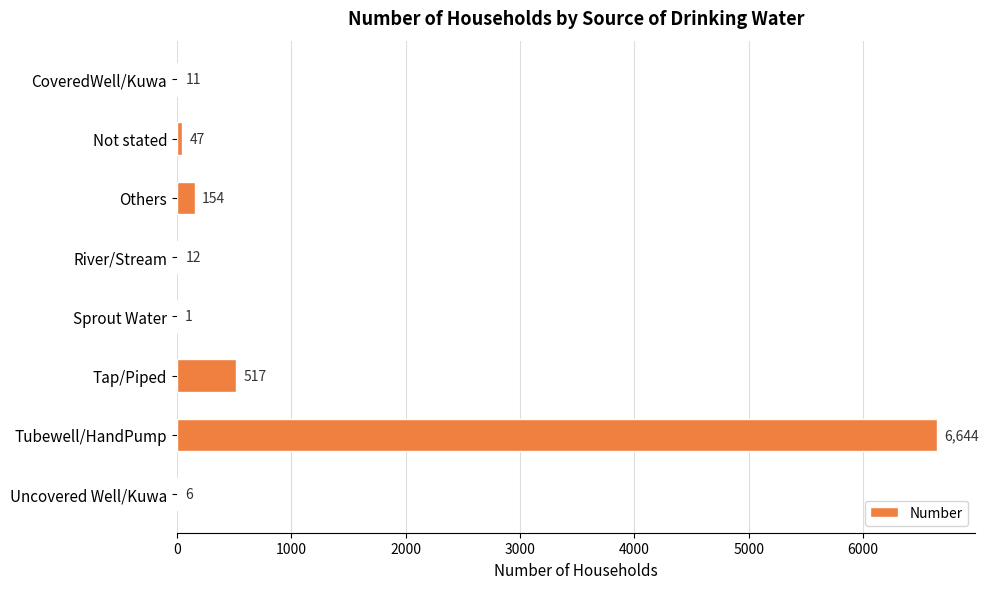

What is the change in value from Others to Uncovered Well/Kuwa?

-148